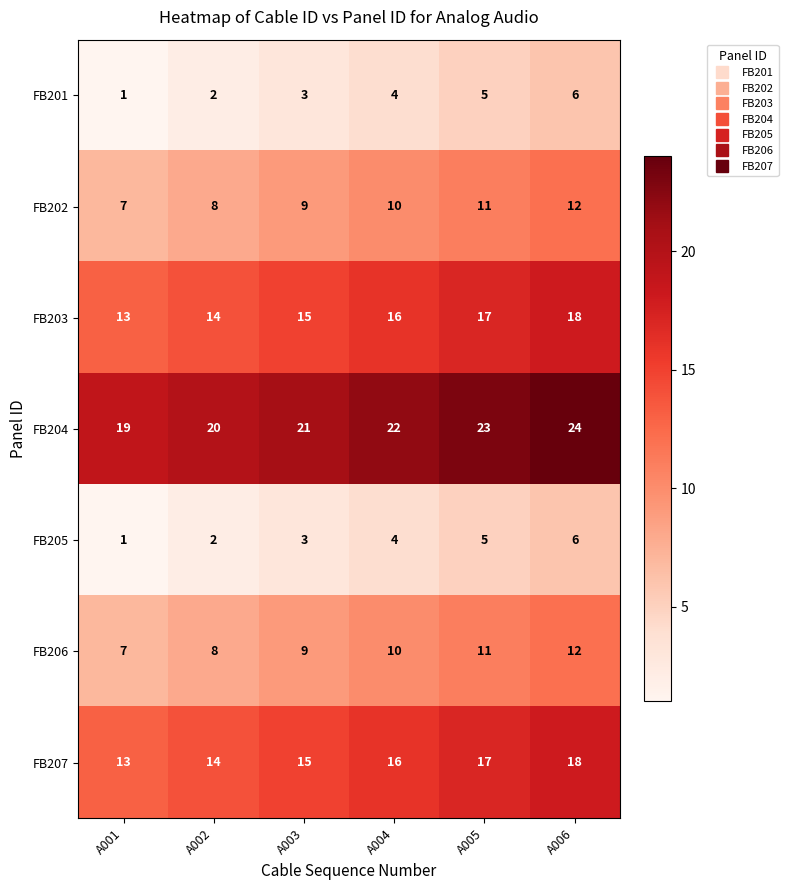

Which category has the highest value in the FB206 series?

A006